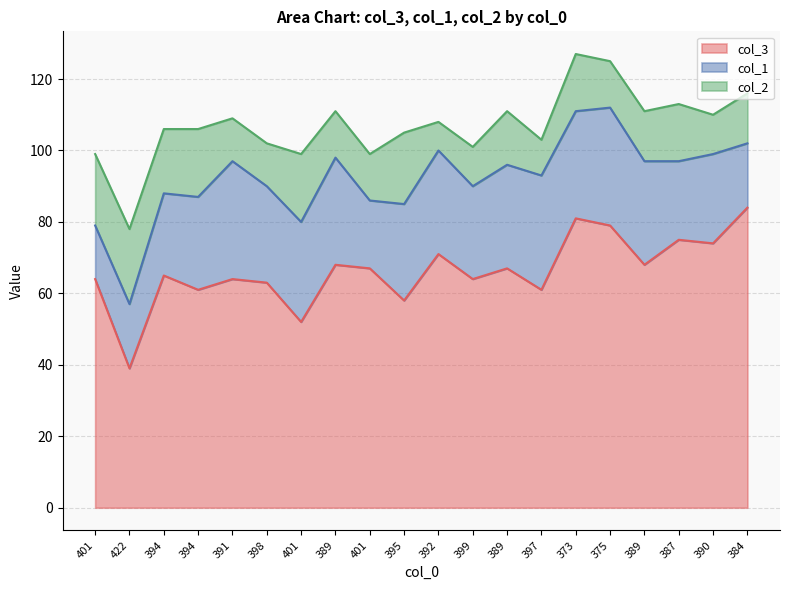

At which label does col_3 reach its minimum?

422